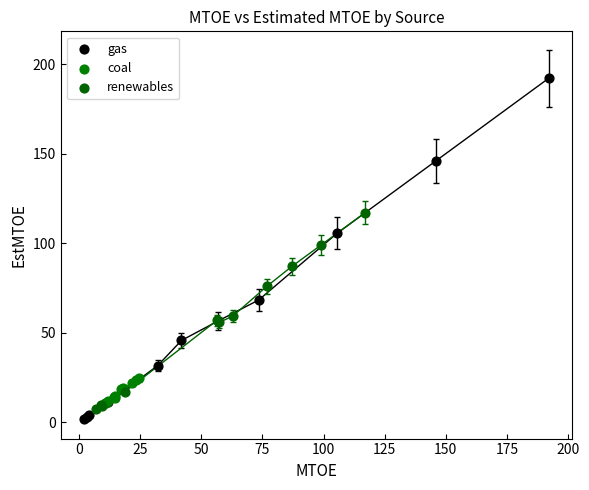

Which series has the largest Y range (max minus min)?

gas